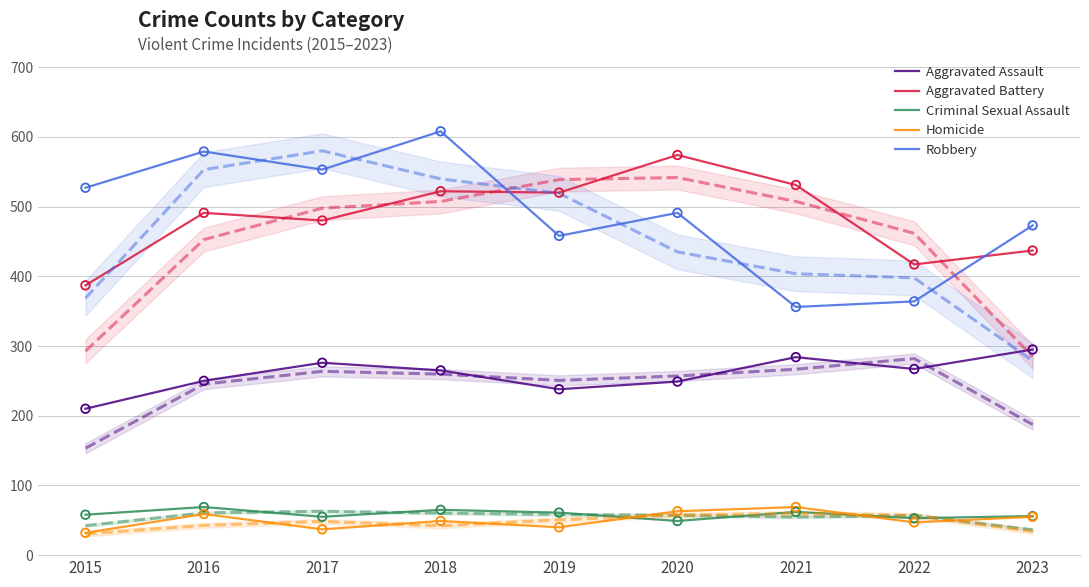

Which series reaches the minimum Y coordinate?

Homicide